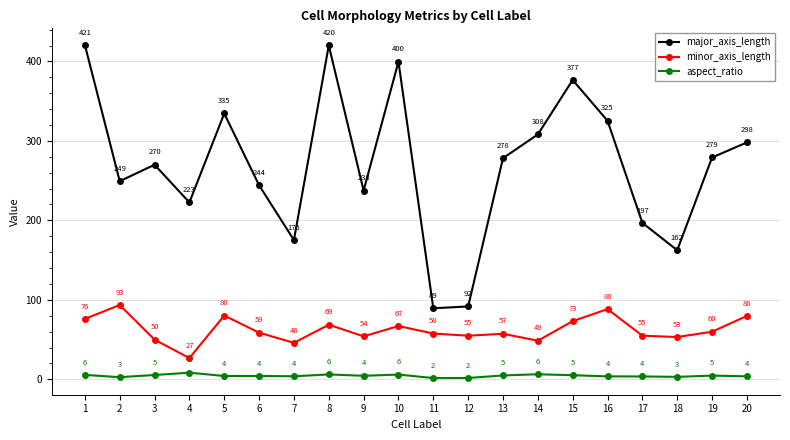

True or false: major_axis_length has more than 0 points higher than both neighbors.

True